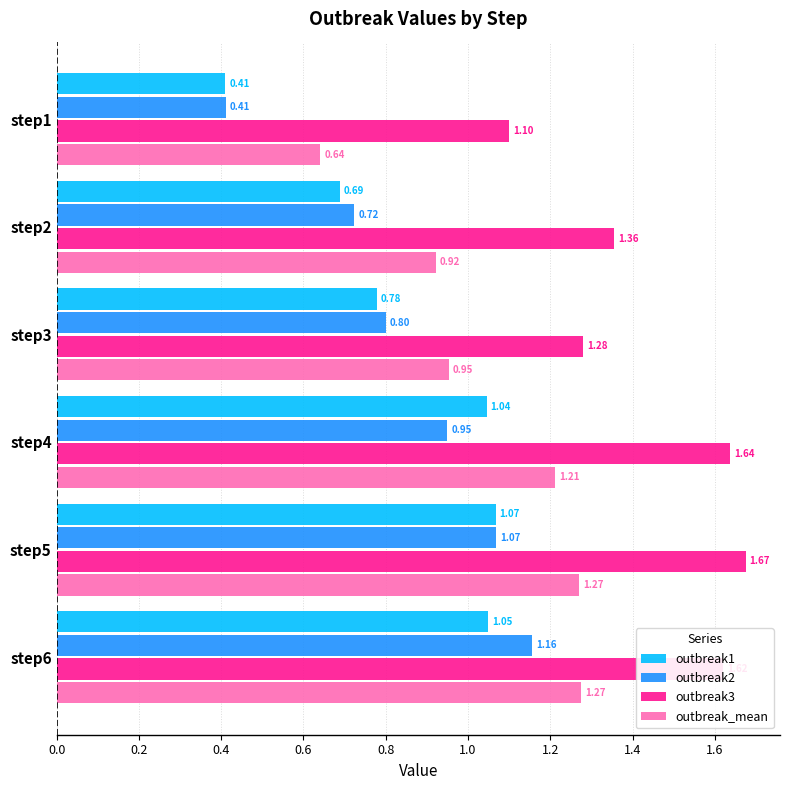

Which series has the largest range (max minus min)?

outbreak2